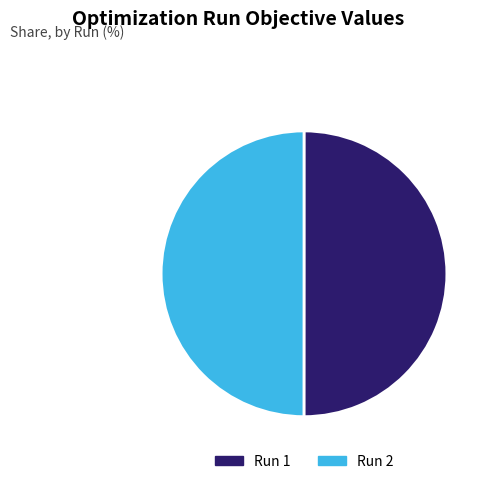

True or false: Run 2 accounts for 50% of the total.

True